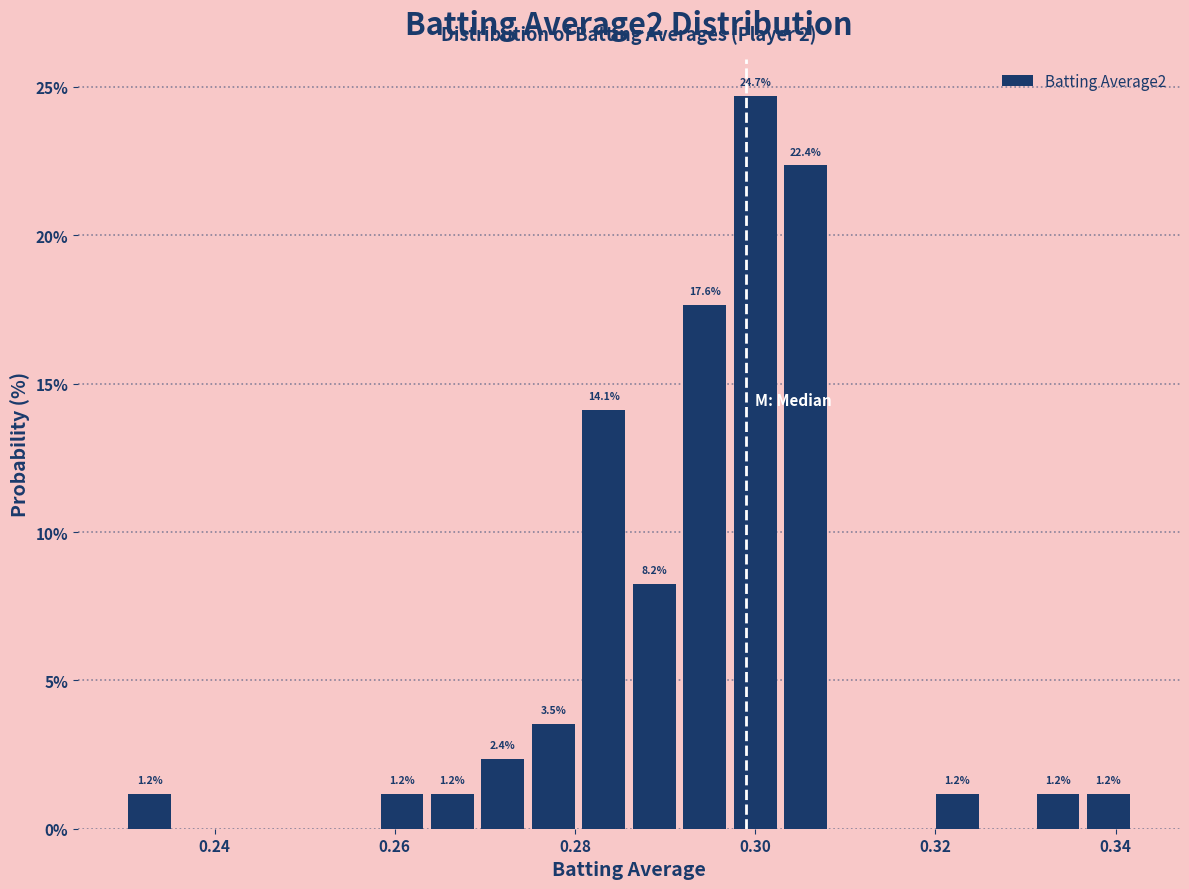

Around what value on the x-axis is the tallest bar? Give the approximate position of its centre, as read against the axis.

0.300